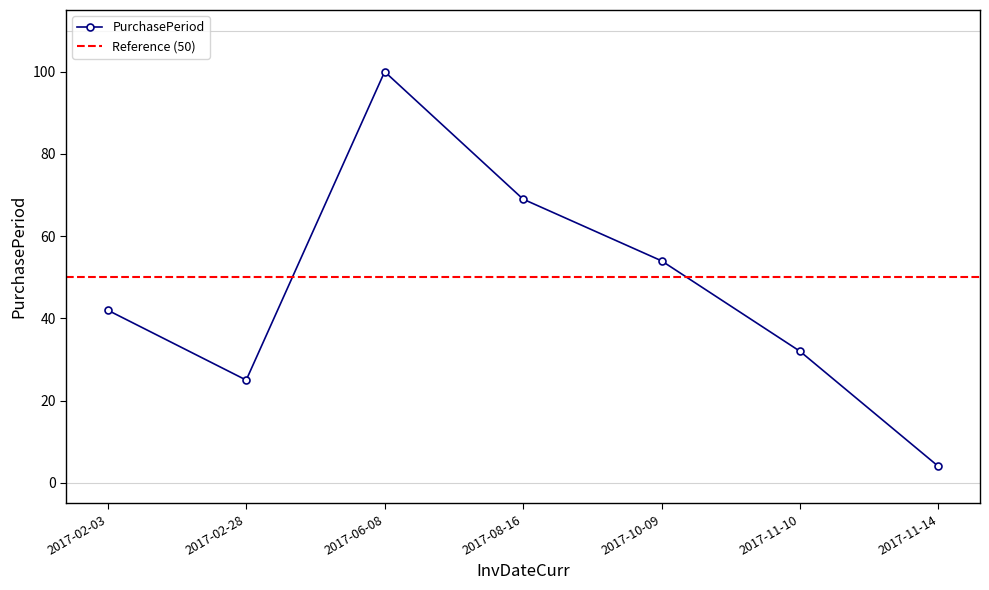

What is the value of the 4th point from the left?

69